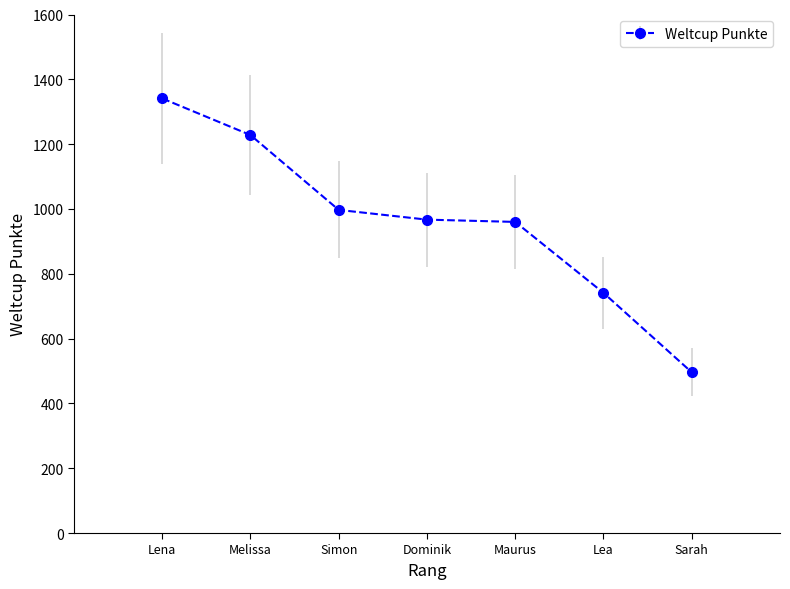

At which label does the data first exceed 967?

Lena